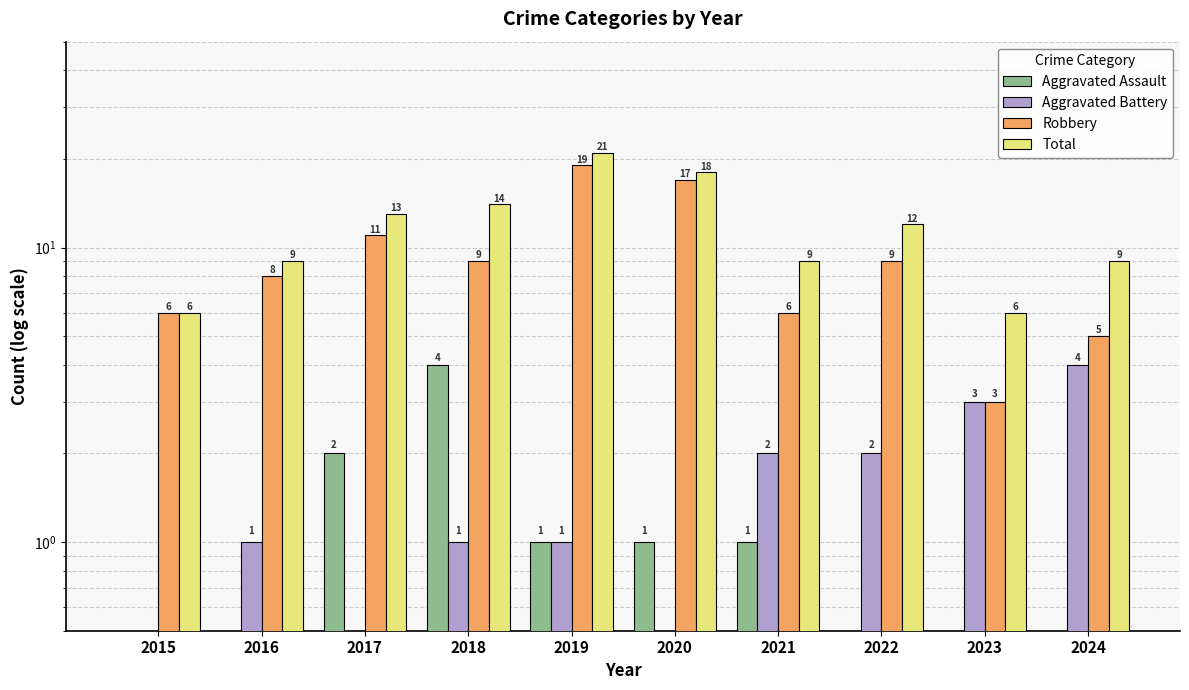

Which category has the lowest value in the Total series?

2015